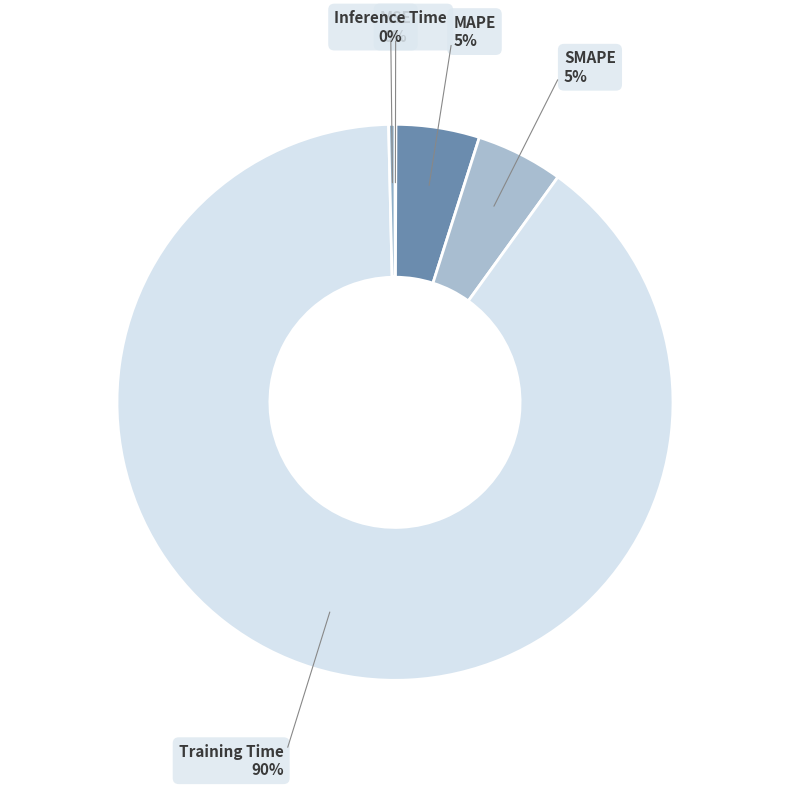

Which category has the biggest portion of the pie?

Training Time